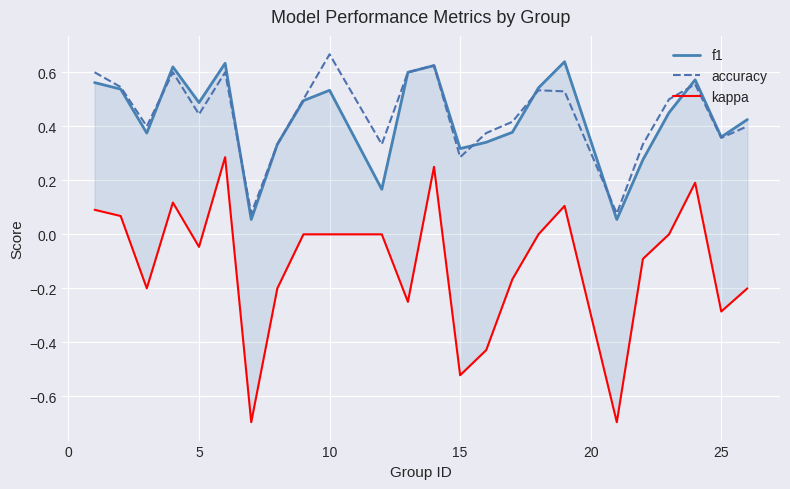

Which series has the largest total across all categories?

accuracy